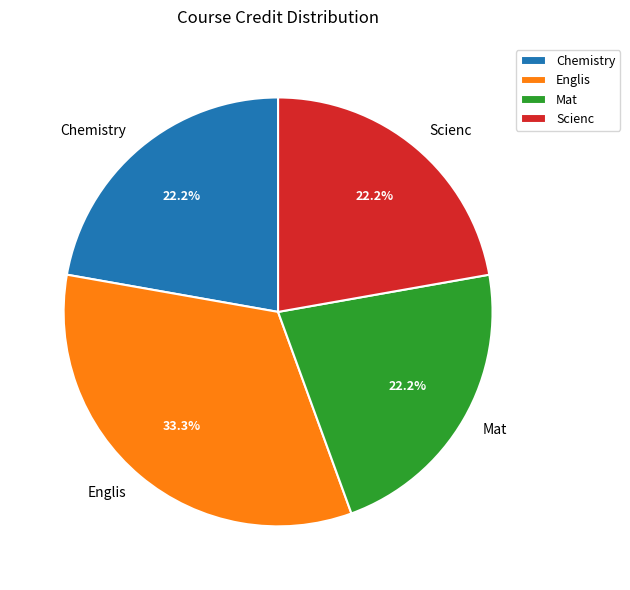

What percentage is the Scienc slice, to the nearest percent?

22%